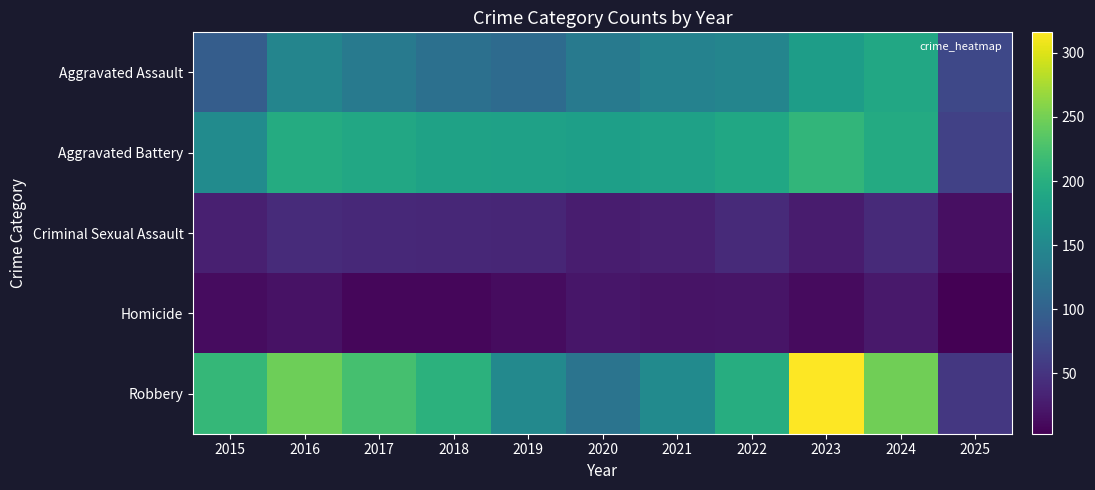

Between 2016 and 2015, which is larger?

2016